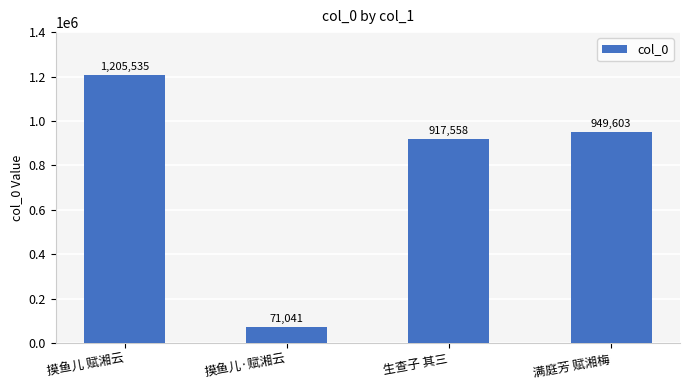

True or false: the data shows 16090 at 摸鱼儿·赋湘云.

False